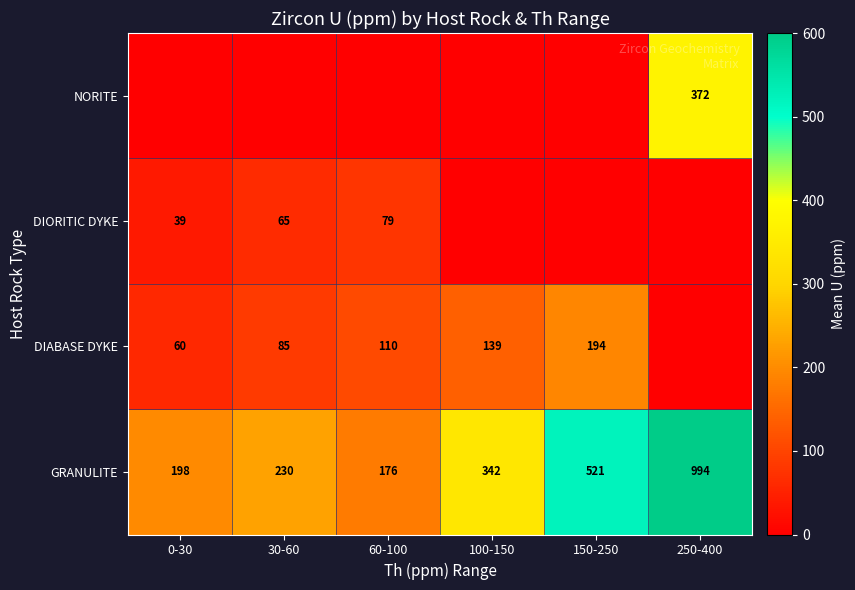

How many data points does each series have?

6